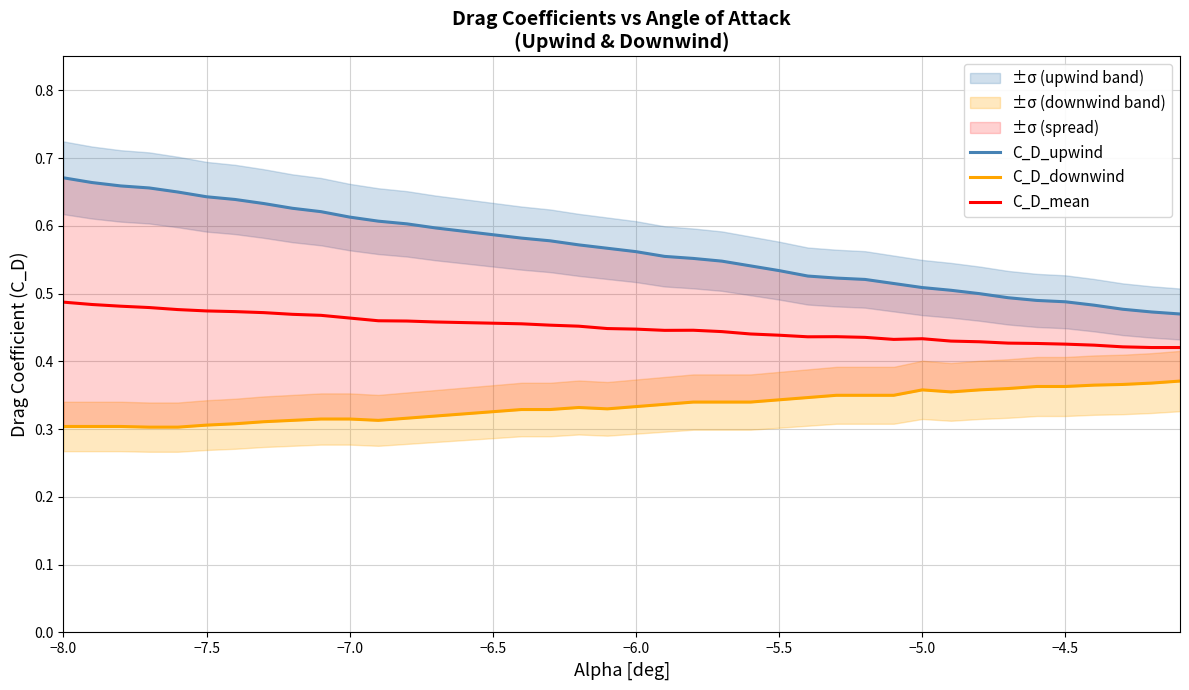

At which label does C_D_upwind reach its peak?

−8.0